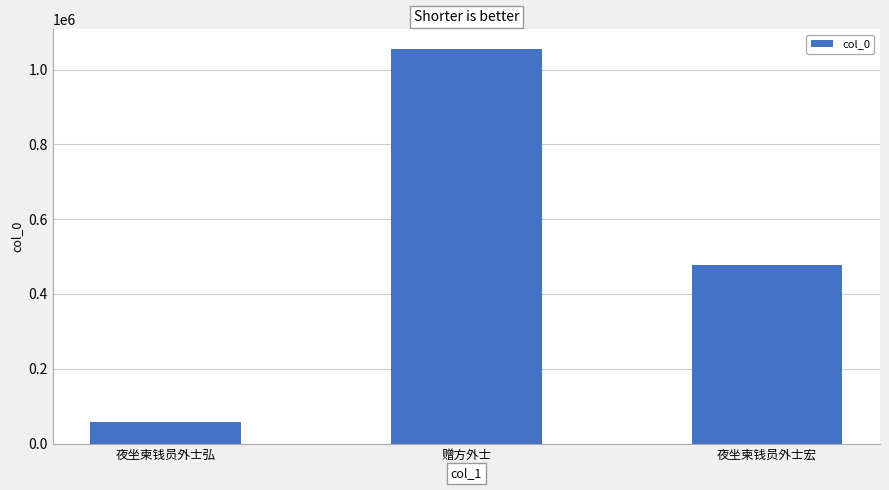

Which category has the highest value across all series?

赠方外士